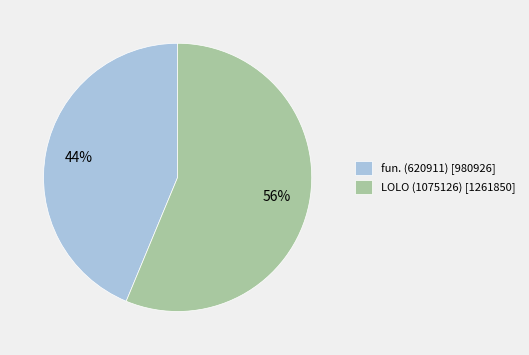

What is the majority slice?

LOLO (1075126)